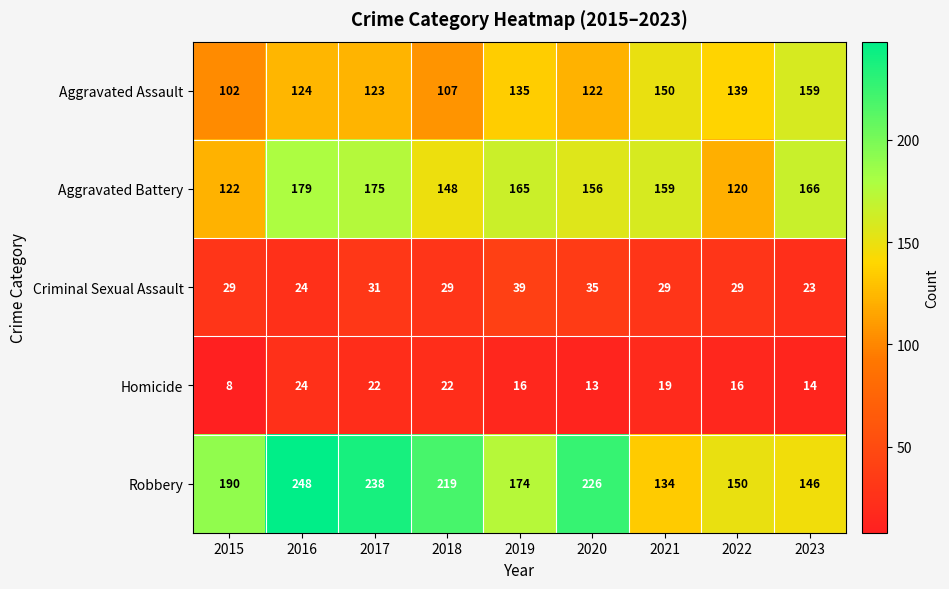

What is the sum of the Criminal Sexual Assault values at 2017 and 2015?

60